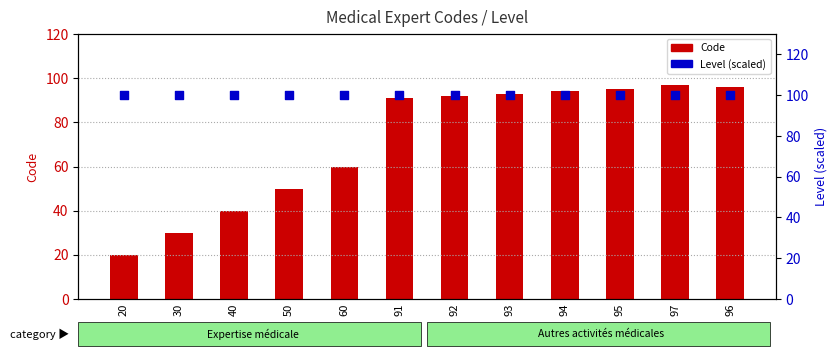

Is the value of Level (scaled) at 95 greater than the value of Code at 95?

Yes